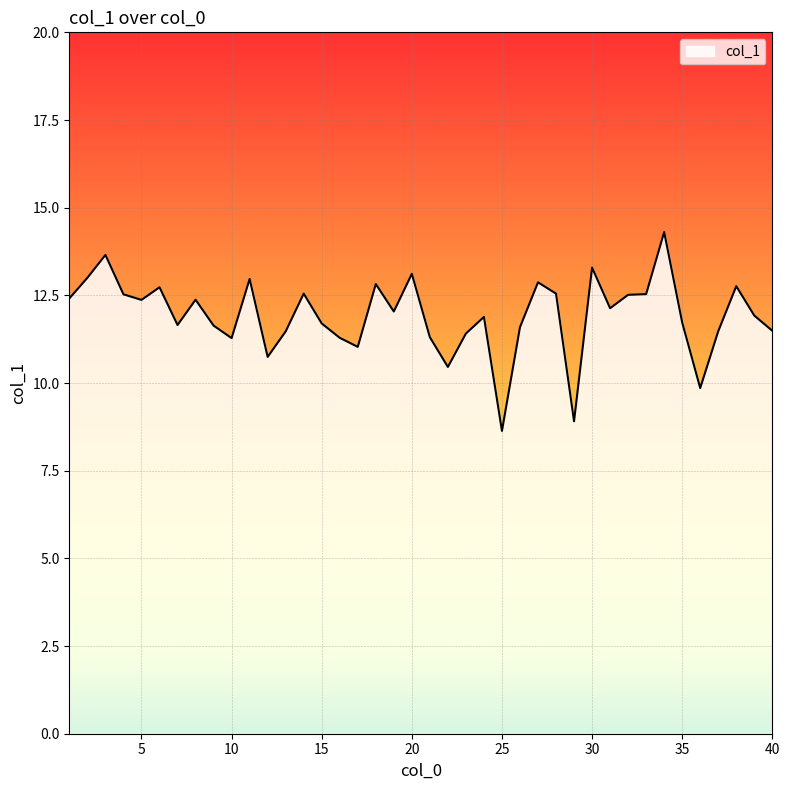

Count the number of data series in this chart.

1